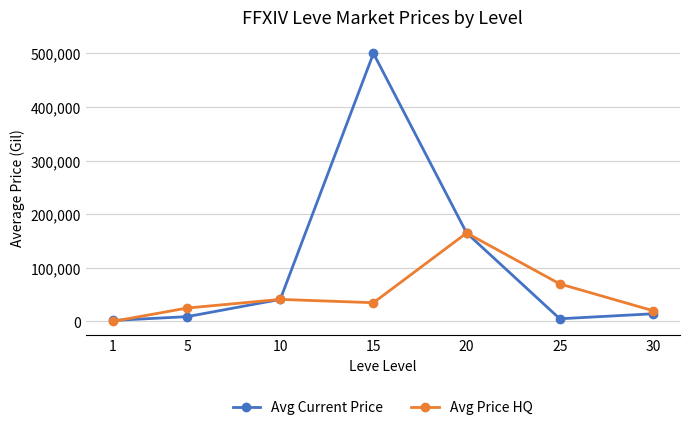

What are all the series names shown in the legend?

Avg Current Price, Avg Price HQ